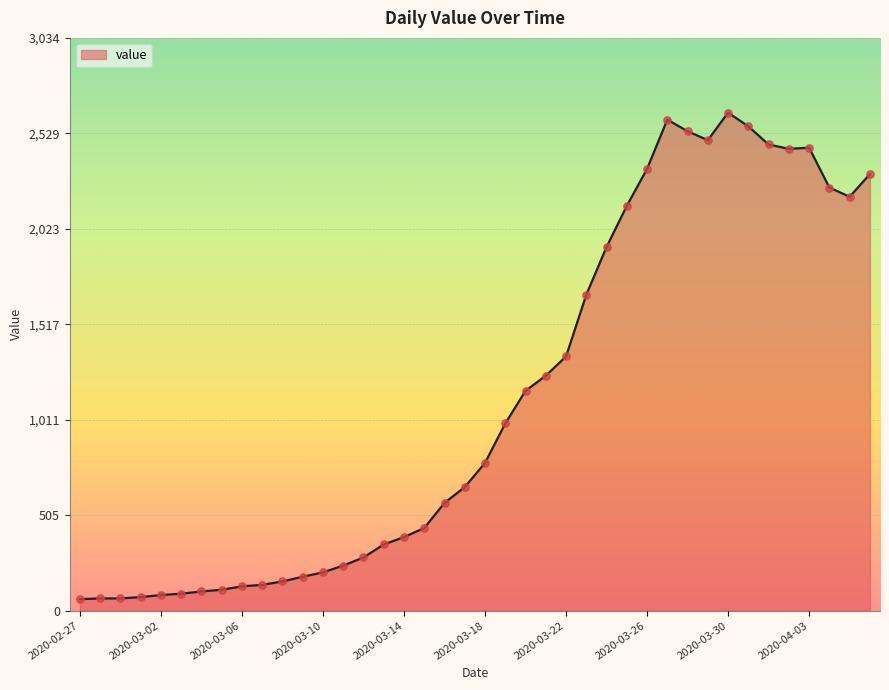

What is the minimum value shown in the chart?

61